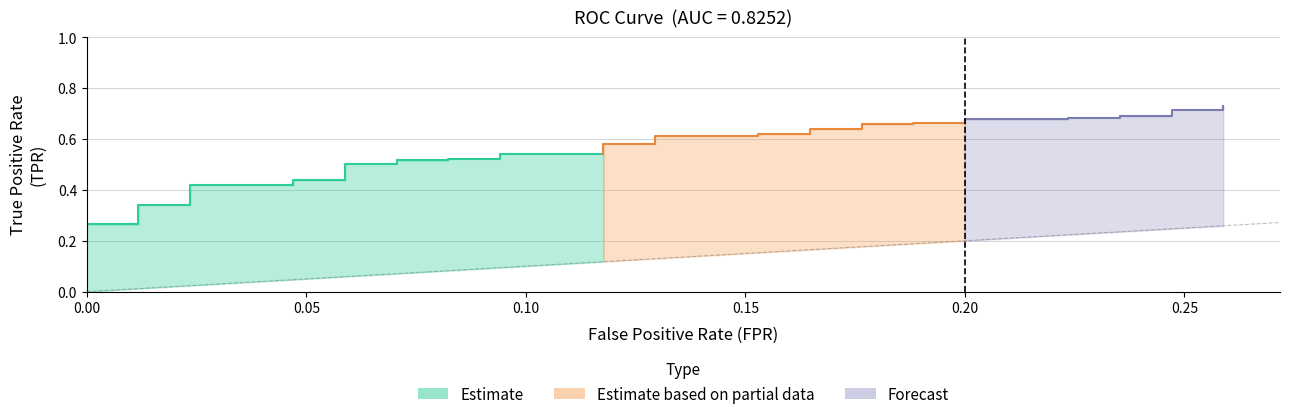

List the series in order of their overall mean, lowest first.

fpr, tpr